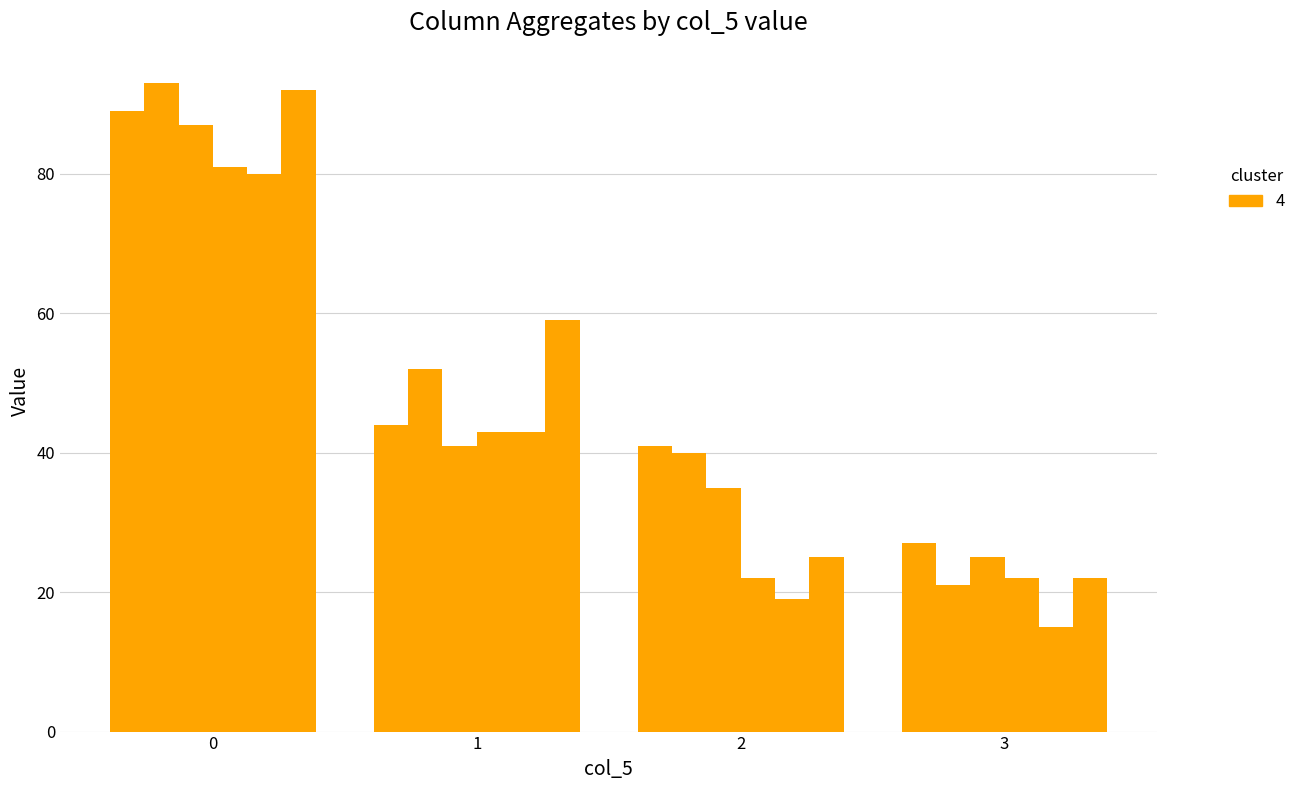

How many distinct data groups are displayed?

6